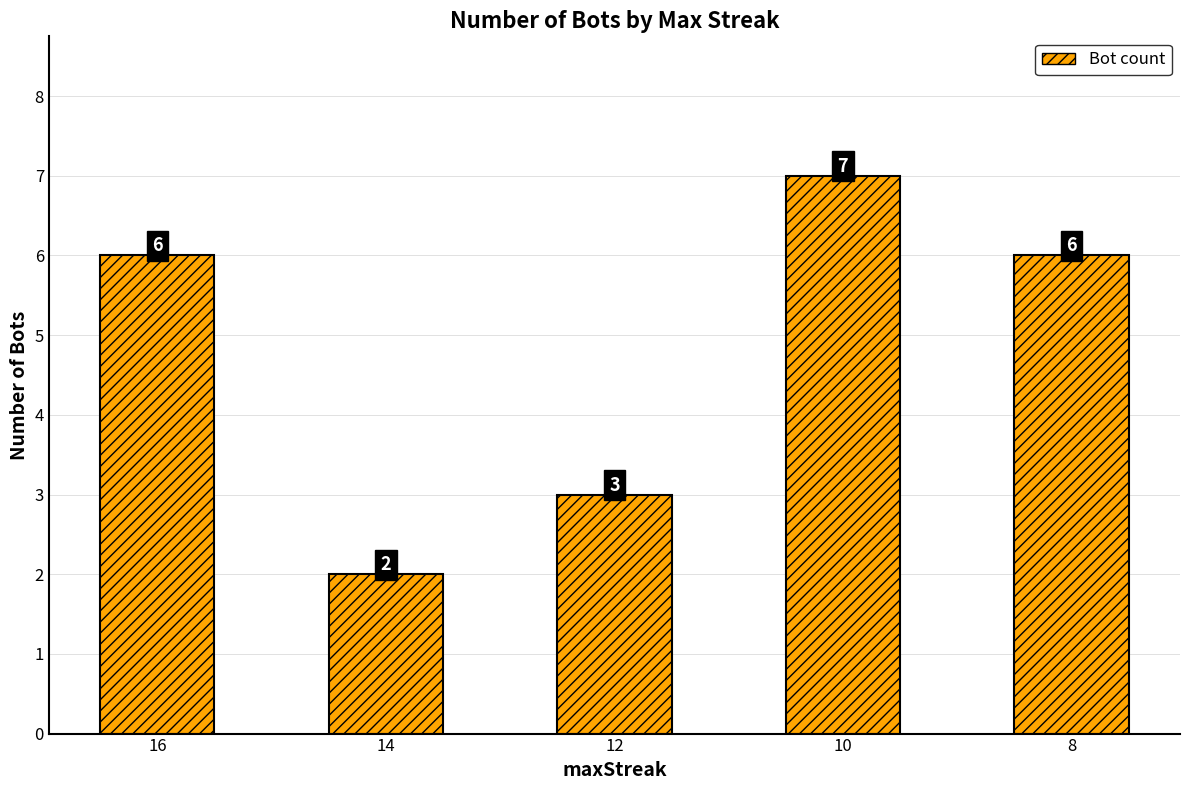

The chart shows a value of 2 at 14. True or false?

True